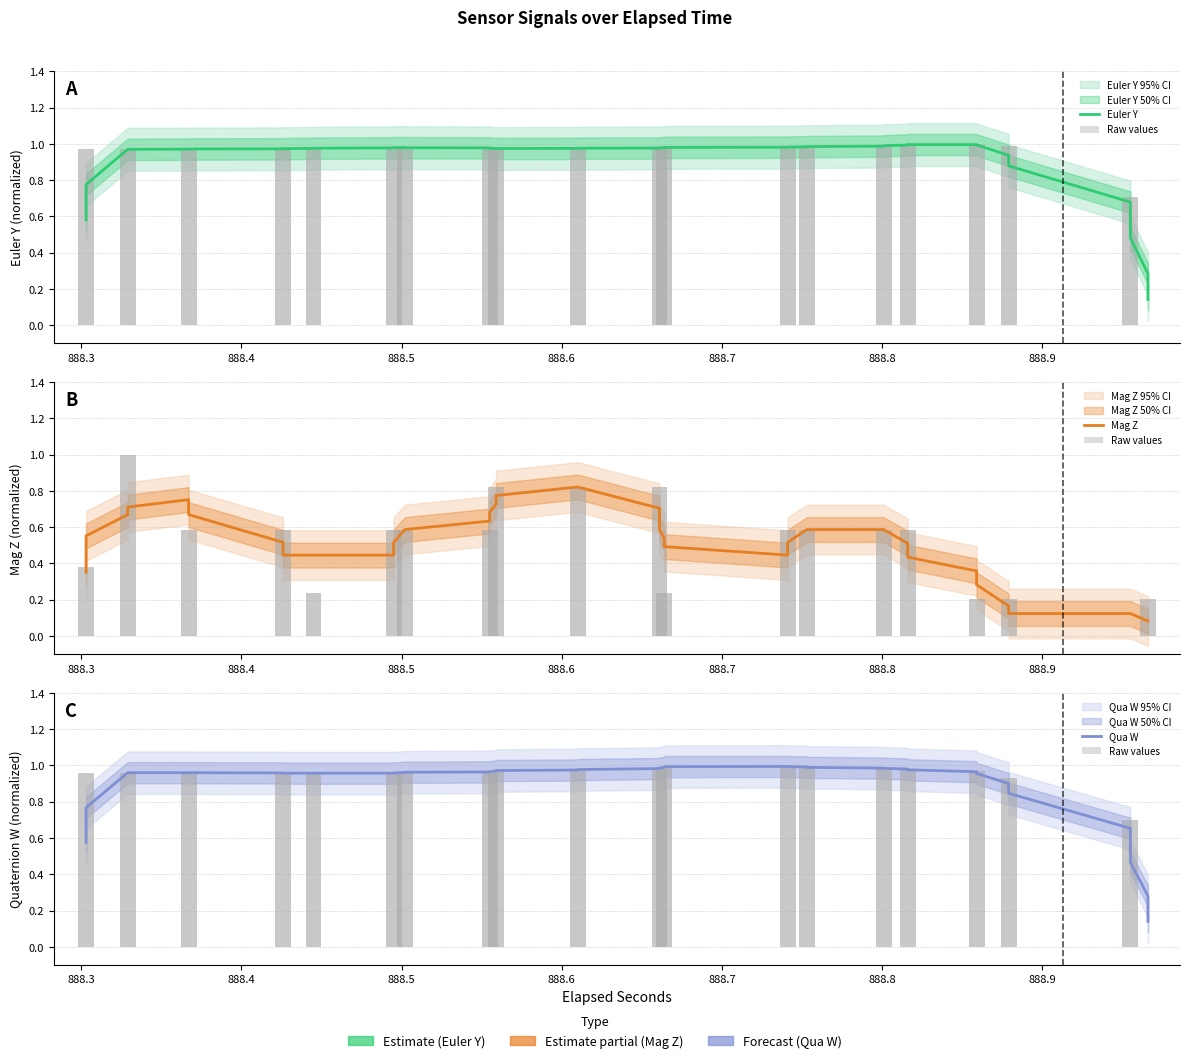

Count the number of data series in this chart.

4